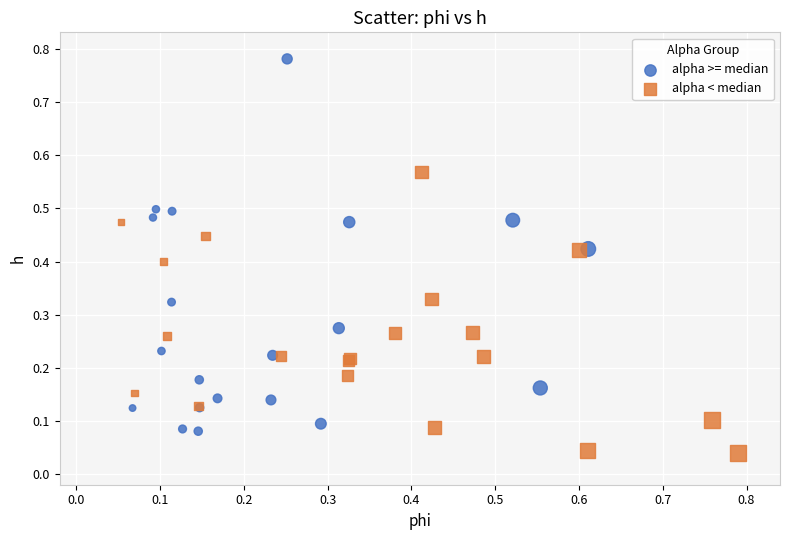

Which series contains the lowest Y value?

alpha < median